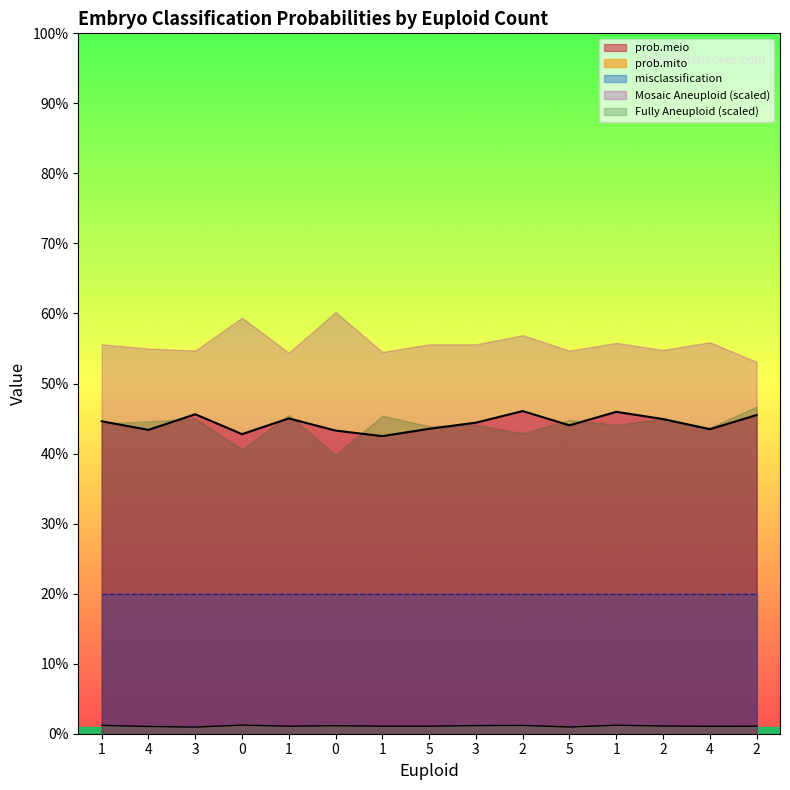

Does the chart display data point markers on the line(s)?

No